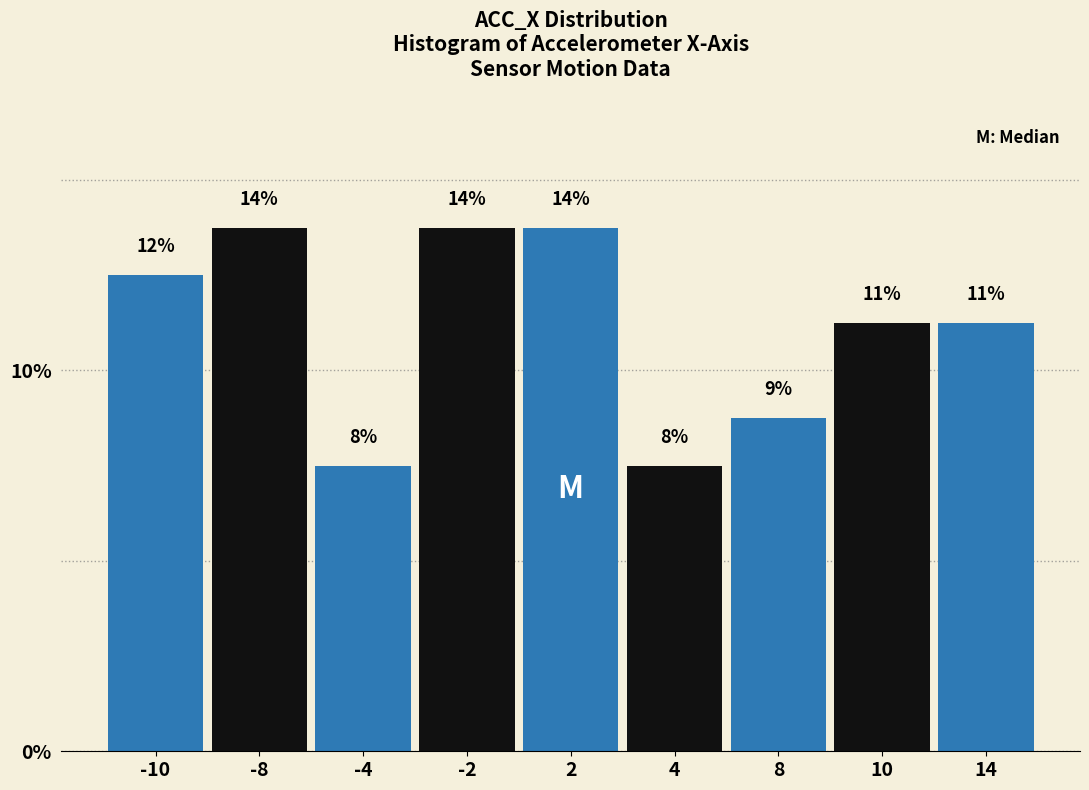

Are the bars horizontal?

No